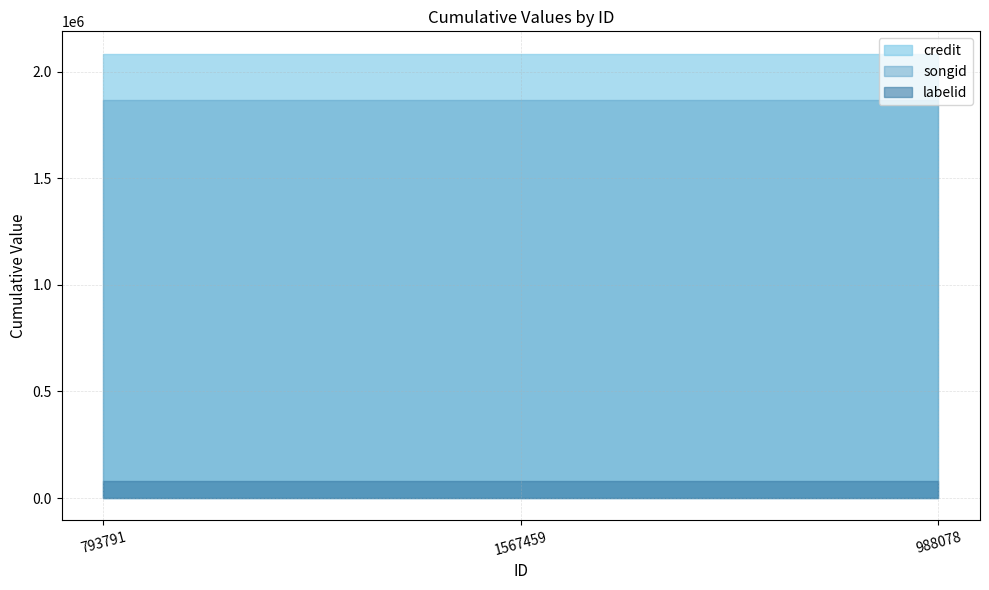

What is the maximum value shown in the chart?

2084164